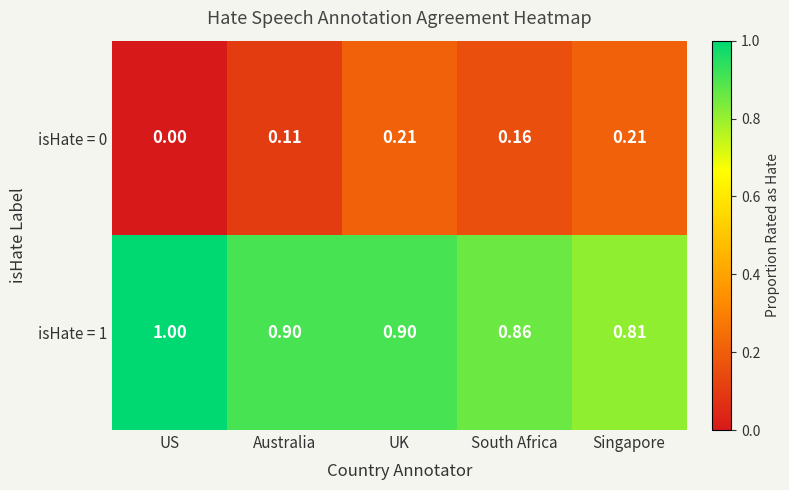

Which category has the lowest value in the isHate = 1 series?

Singapore